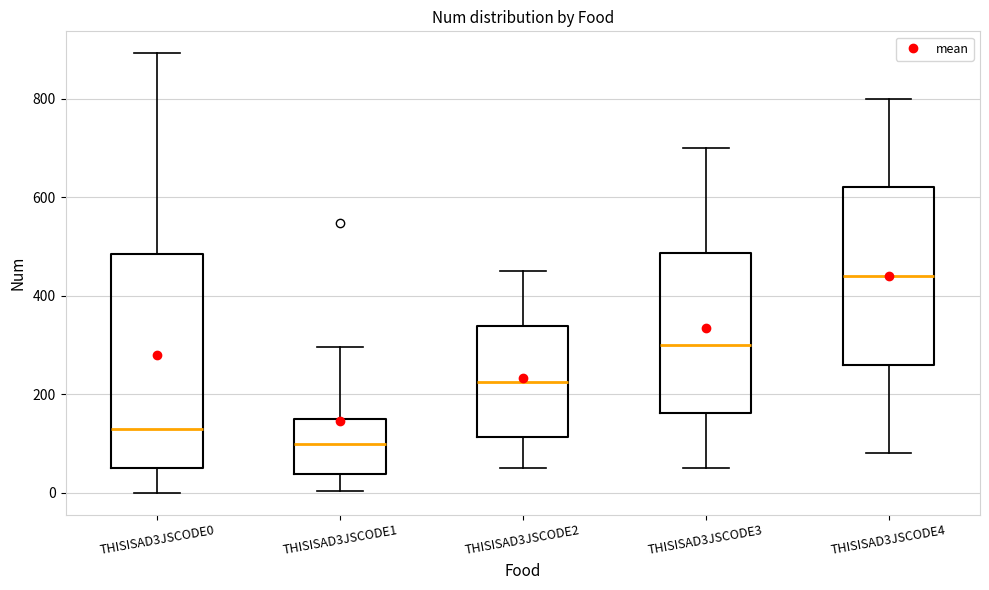

Where is the upper edge of the box for THISISAD3JSCODE2 on the y-axis? The values are not printed on the chart, so give them approximately, as read against the axis.

340